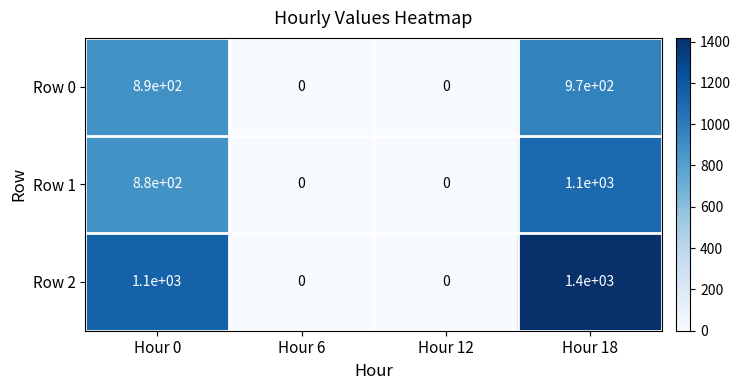

What is the total value across all series at Hour 0?

2870